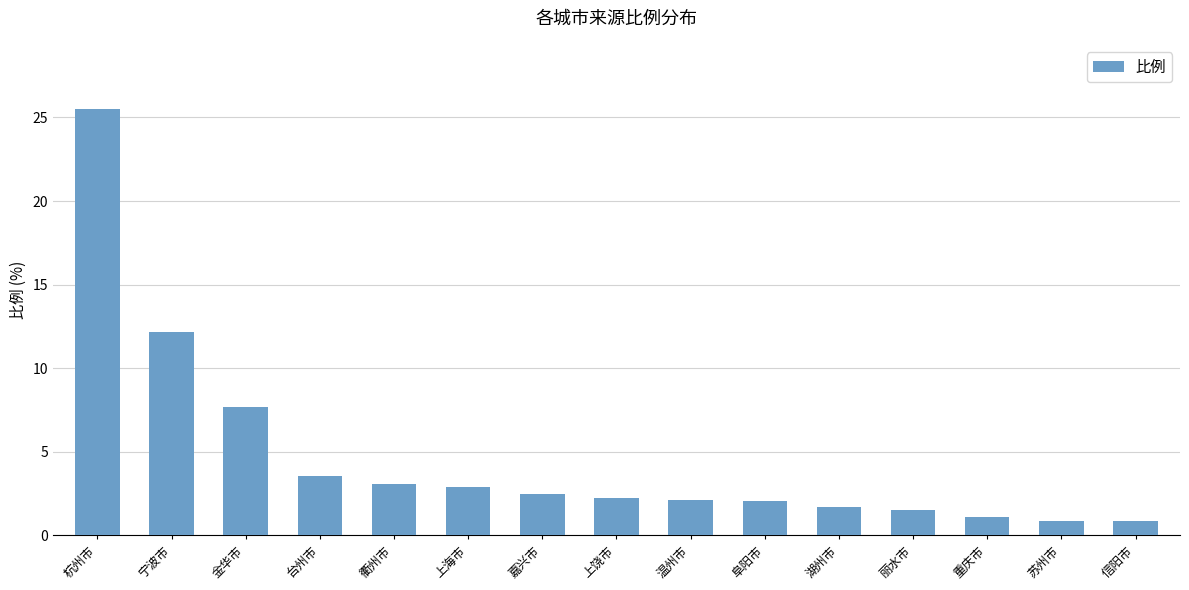

What is the change in value from 台州市 to 温州市?

-1.4